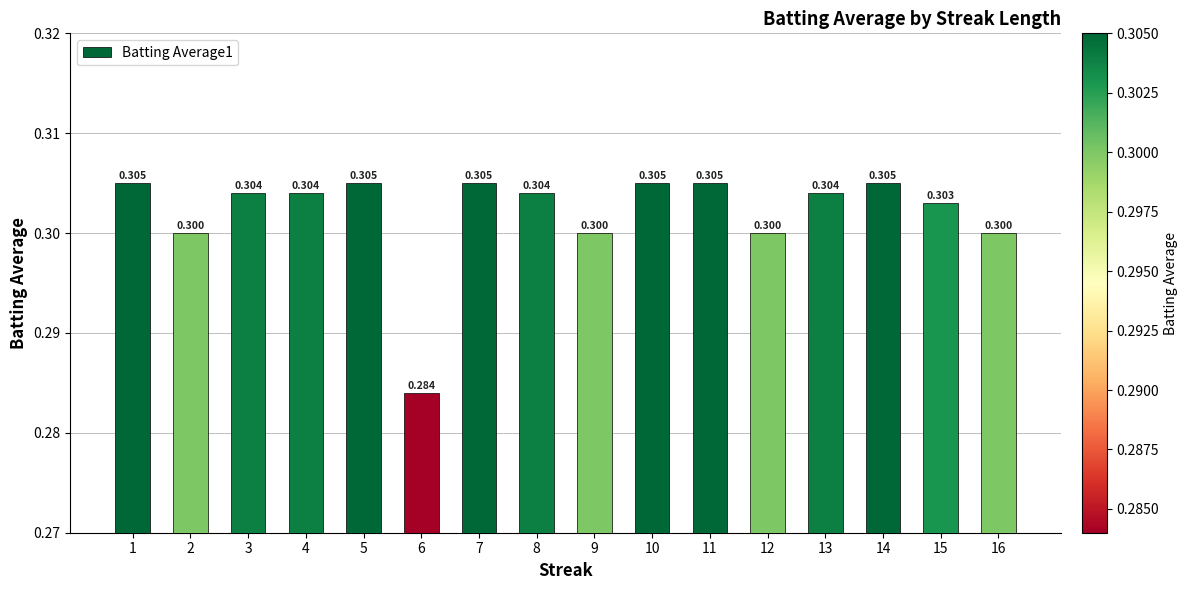

List the labels in order of value, smallest first.

6, 2, 9, 12, 16, 15, 3, 4, 8, 13, 1, 5, 7, 10, 11, 14